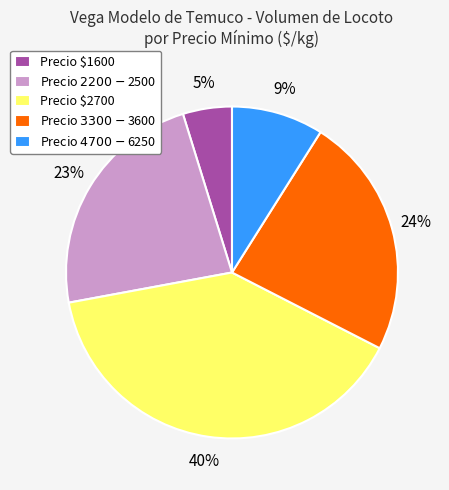

True or false: Precio $1600 accounts for 18% of the total.

False